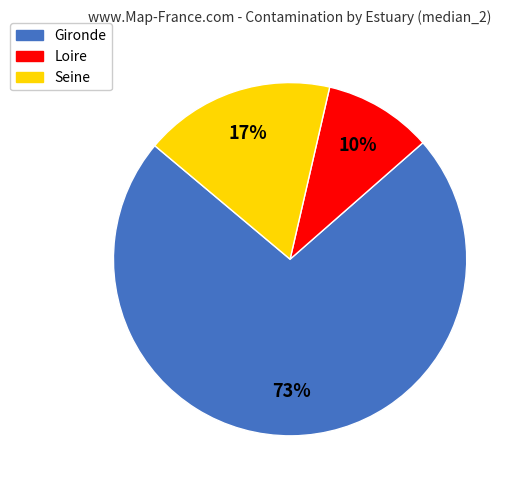

What is the ratio of the value at Gironde to the value at Loire?

7.3